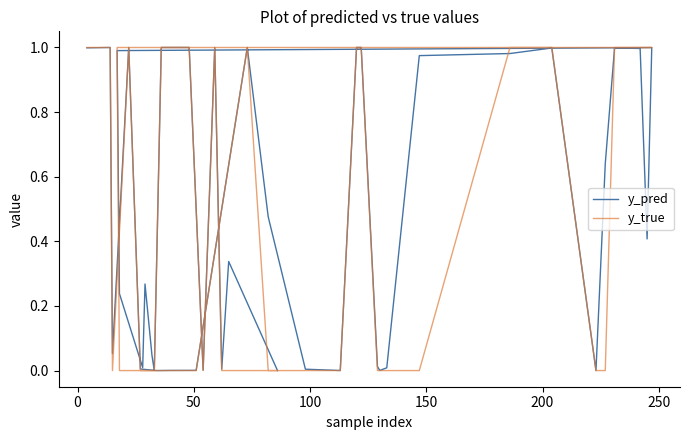

How many intersections are there between y_pred and y_true?

15